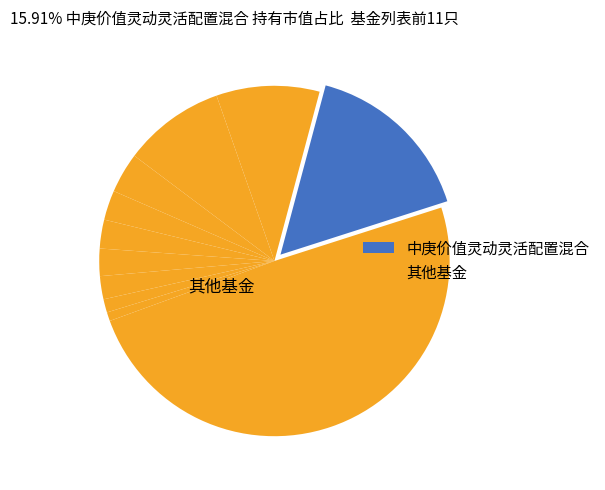

To the nearest percent, what is the average slice percentage?

9%